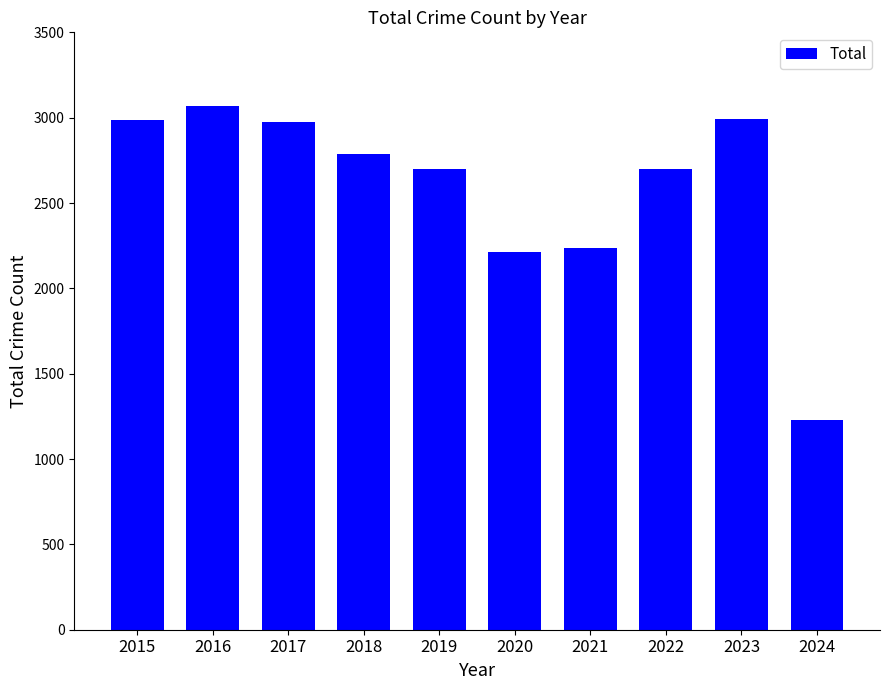

Between 2024 and 2023, which is larger?

2023